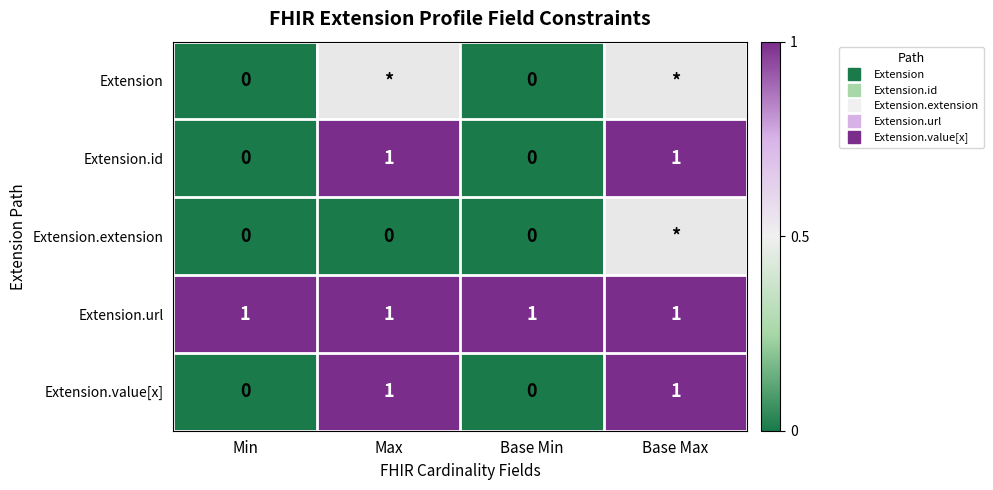

Is it true that Extension.url equals 0.3 at Min?

False